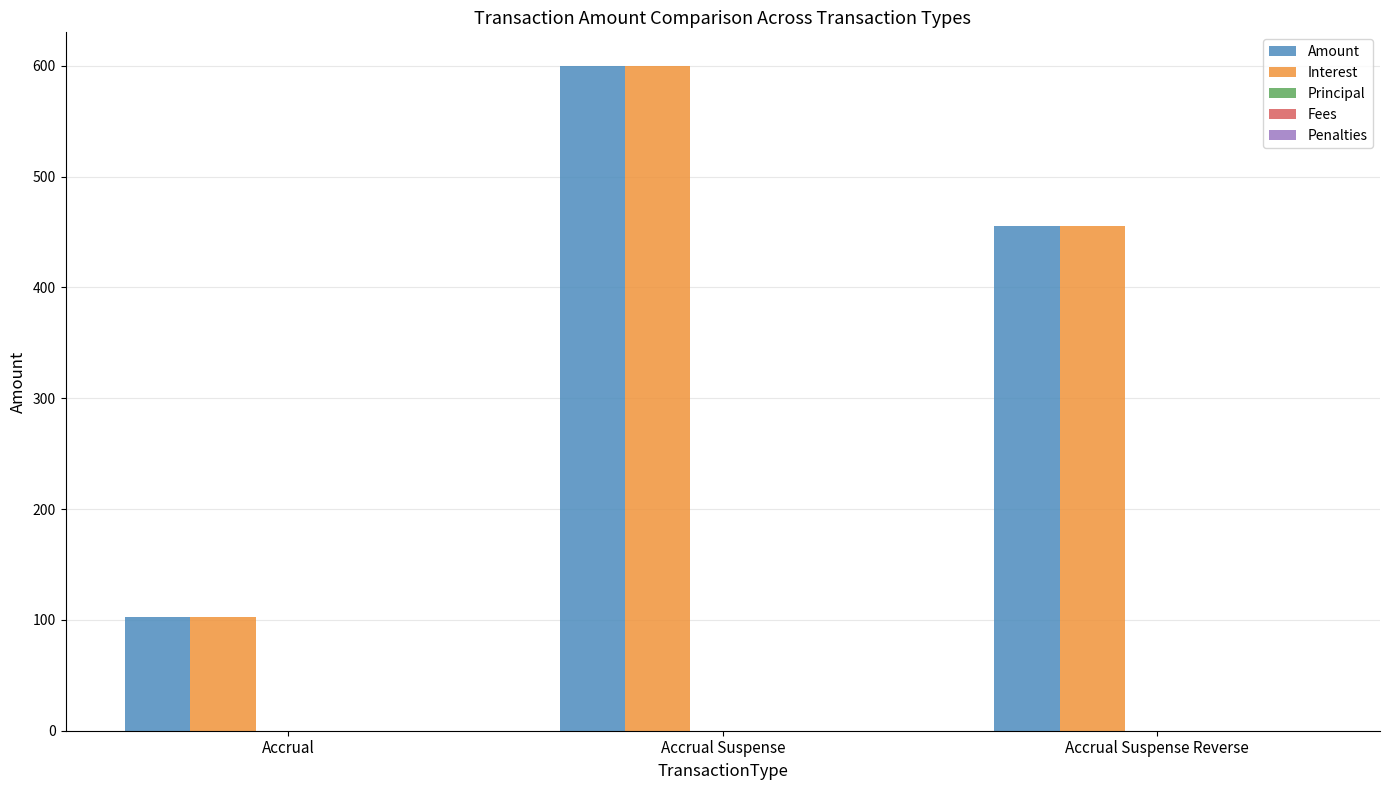

What is the label of the 3rd bar from the left?

Accrual Suspense Reverse